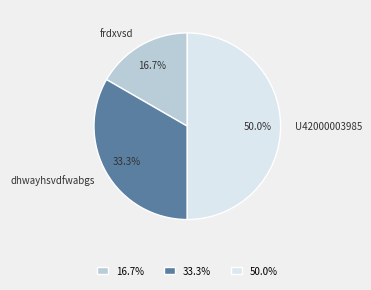

To the nearest percent, what portion does U42000003985 represent?

50%